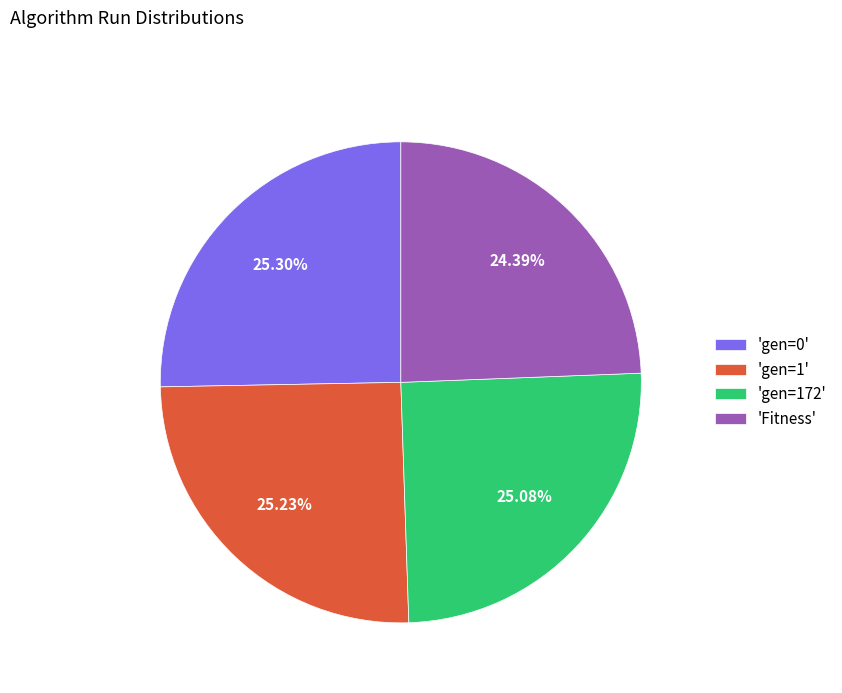

Approximately how many times larger is the value at 'gen=1' compared to 'gen=172'?

1.0